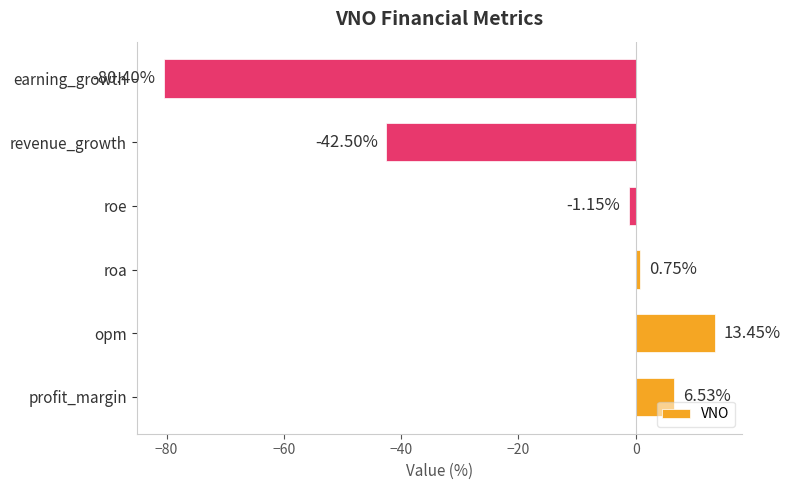

At which label is the value closest to -33?

revenue_growth